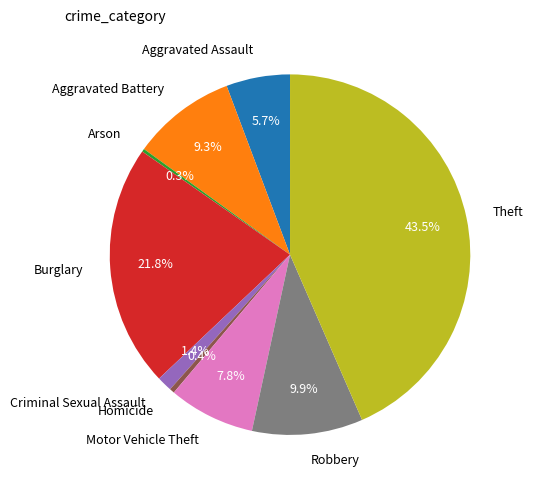

Which category has the biggest portion of the pie?

Theft